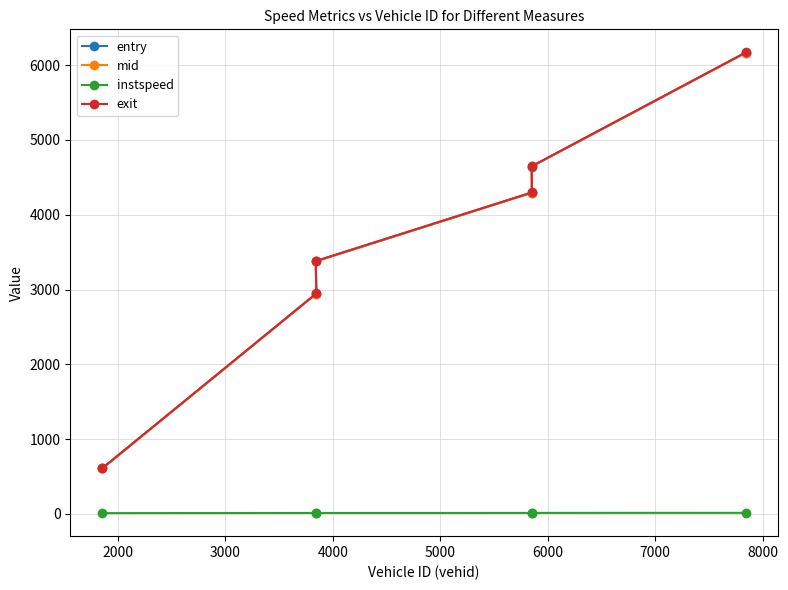

At how many categories does at least one series exceed 2055?

5